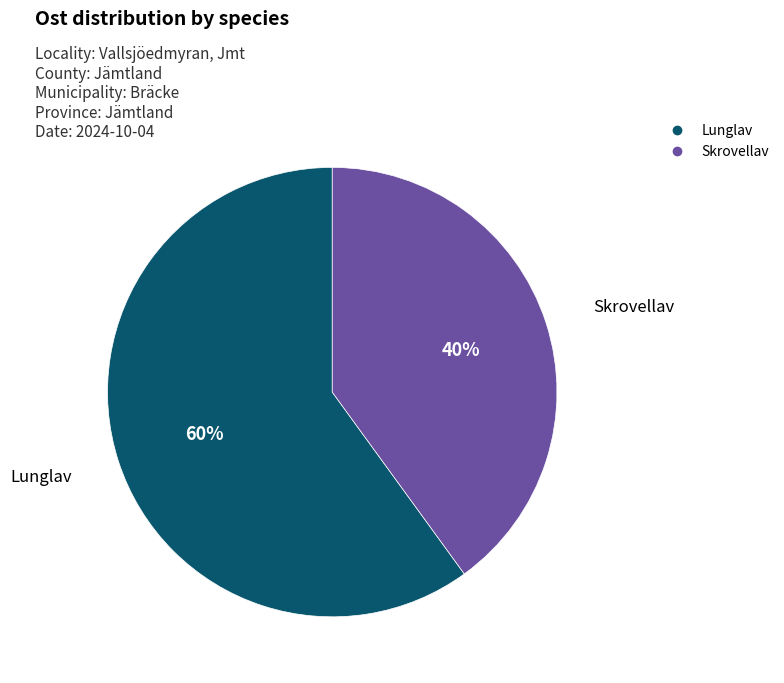

Is there any slice that represents more than half of the pie?

Yes